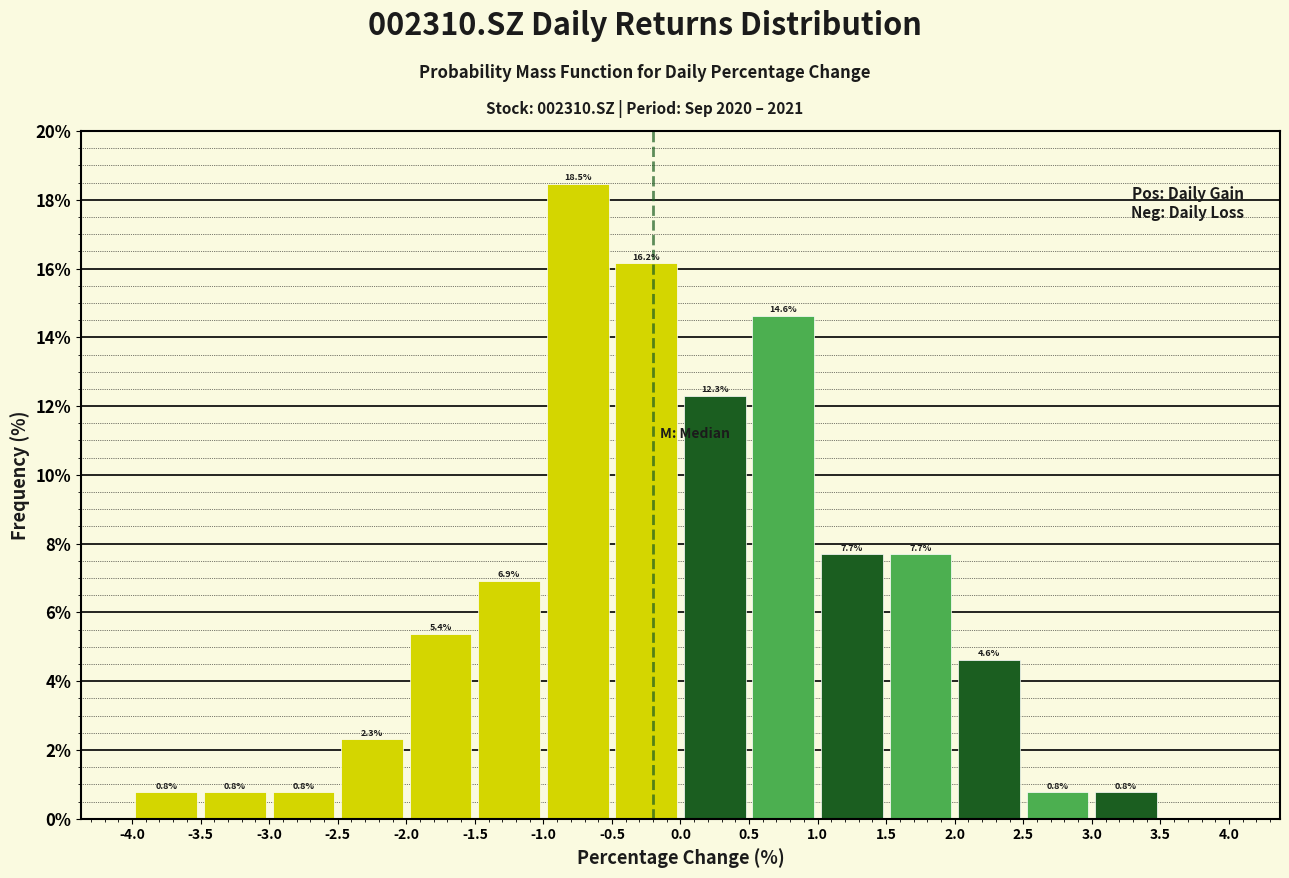

Which range on the x-axis has the tallest bar?

-1.0 to -0.5